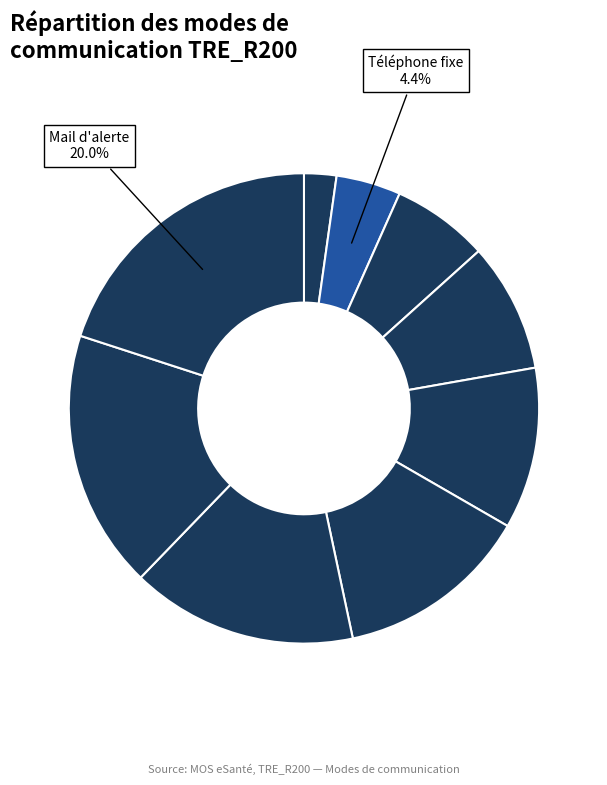

How many slices are in this pie chart?

9